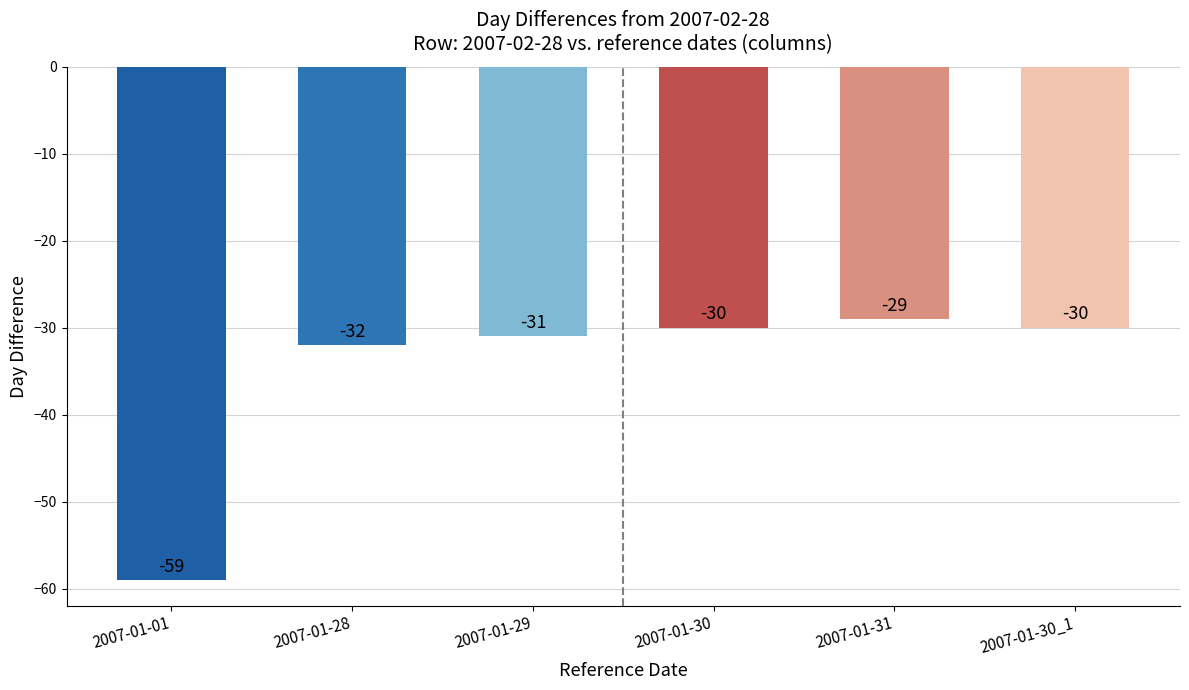

What is the value of the 6th bar from the left?

-30